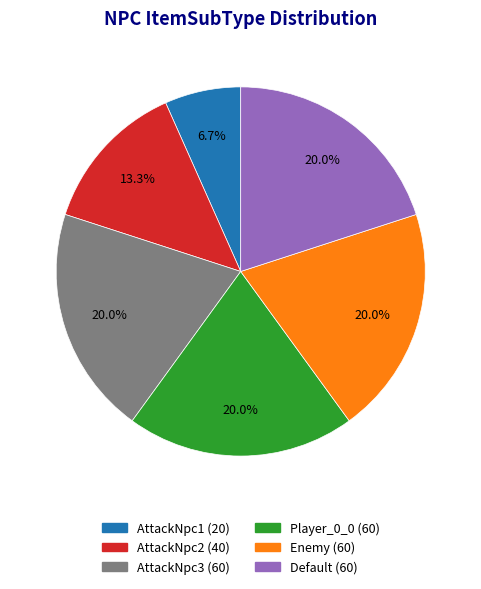

To the nearest percent, what is the difference between the largest and smallest slice percentages?

13%